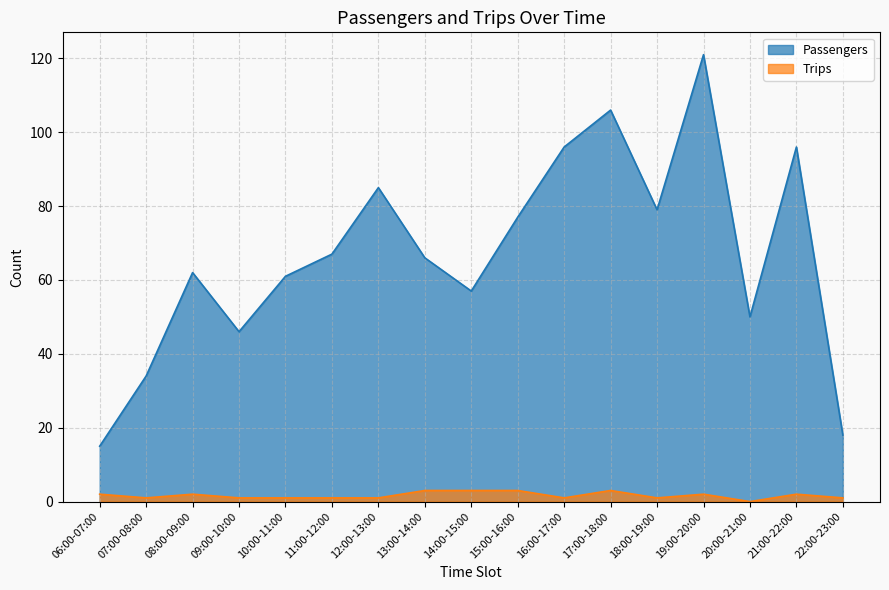

In Passengers, how many points are higher than both neighbors (excluding endpoints)?

5